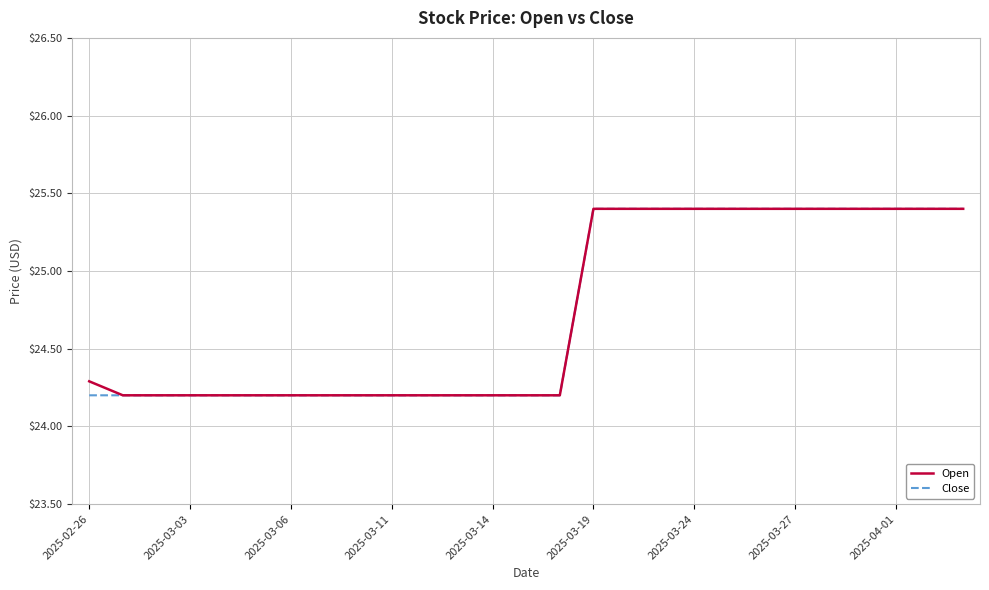

What is the minimum value shown in the chart?

24.2